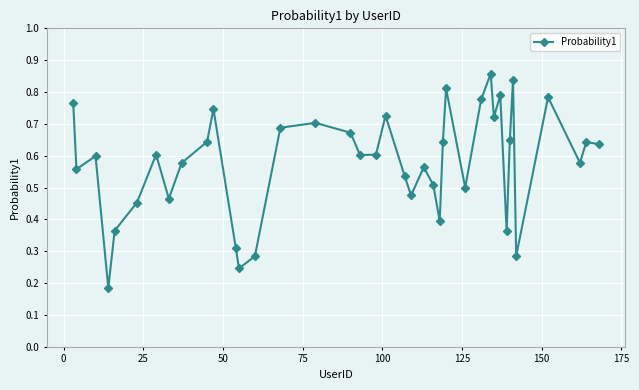

How many series are shown in this chart?

1